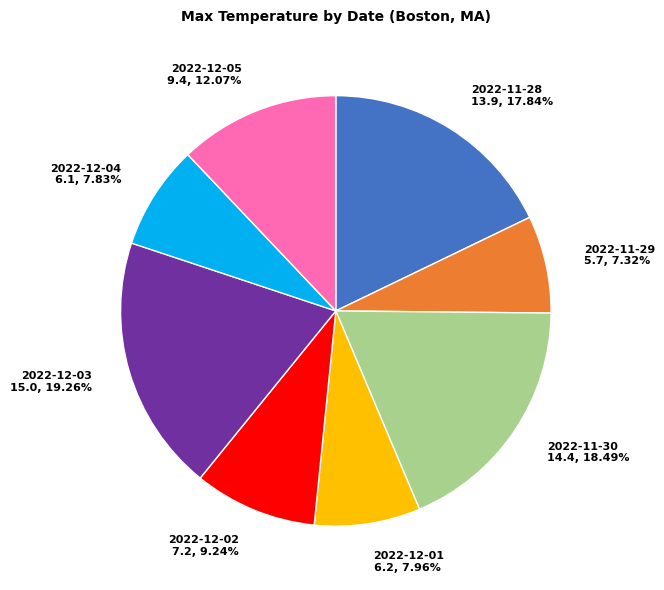

What percentage is NOT represented by 2022-11-28?

82.2%